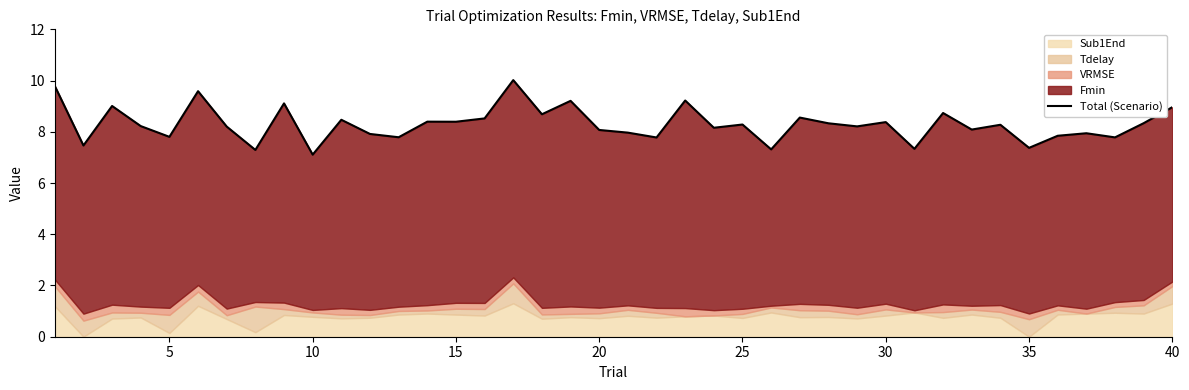

Between 14 and 33, which is larger?

14